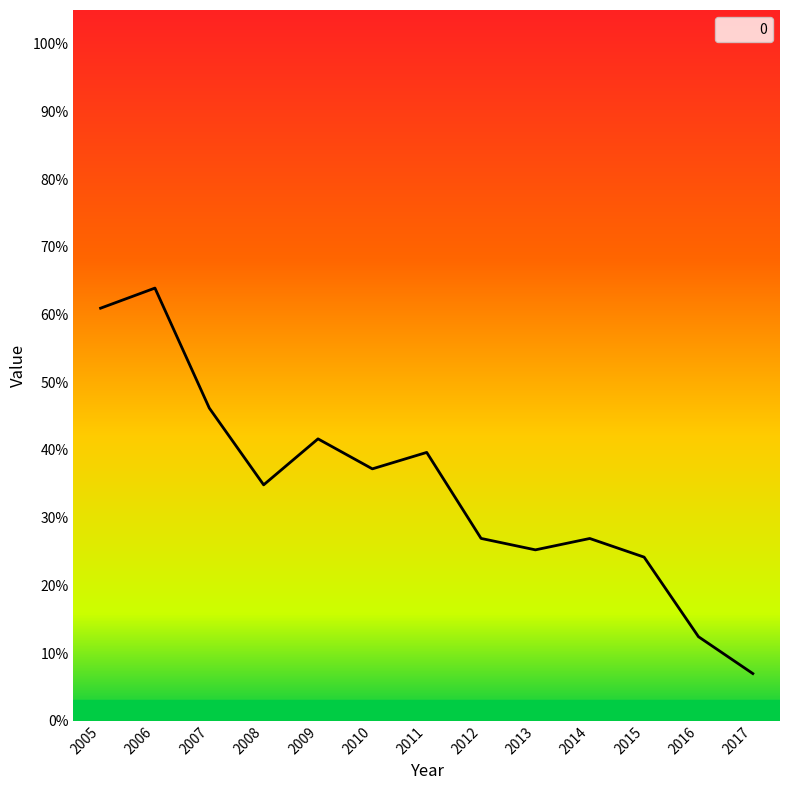

At which label is the value closest to 0?

2017